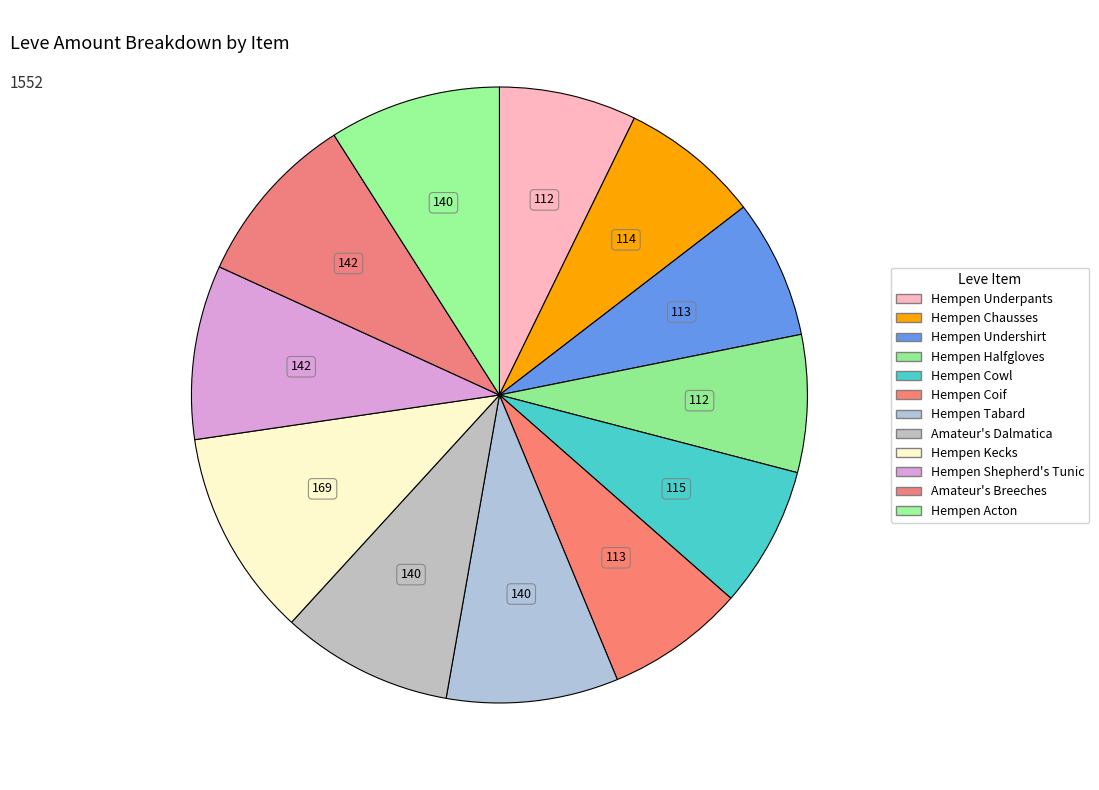

Count the number of slices in the pie.

12